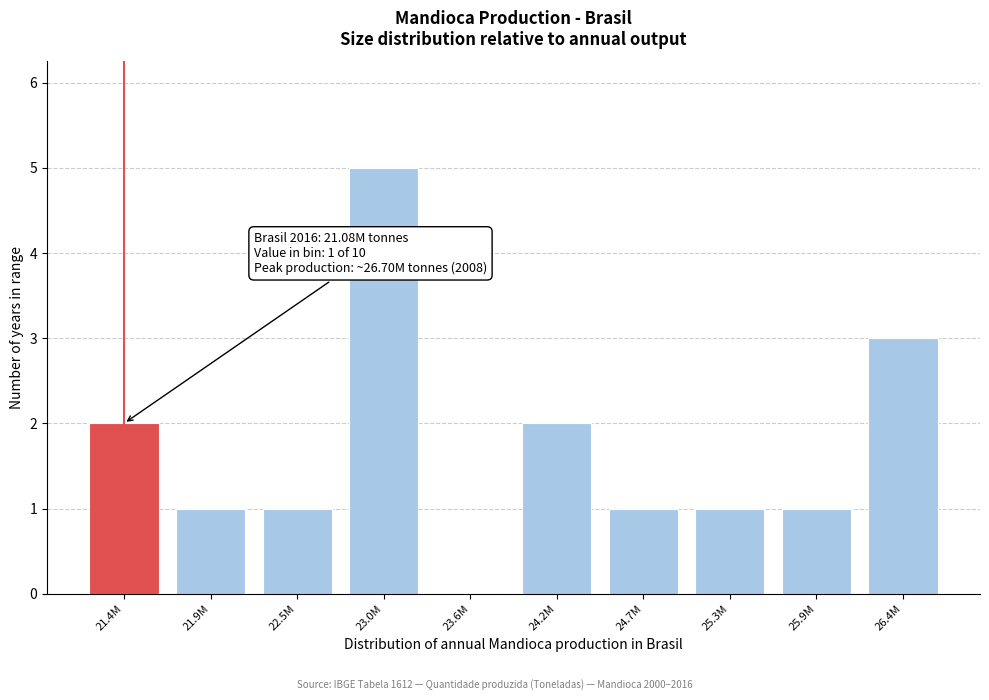

Reading left to right, what are all the values shown in this chart?

21.4M=2	21.9M=1	22.5M=1	23.0M=5	23.6M=0	24.2M=2	24.7M=1	25.3M=1	25.9M=1	26.4M=3